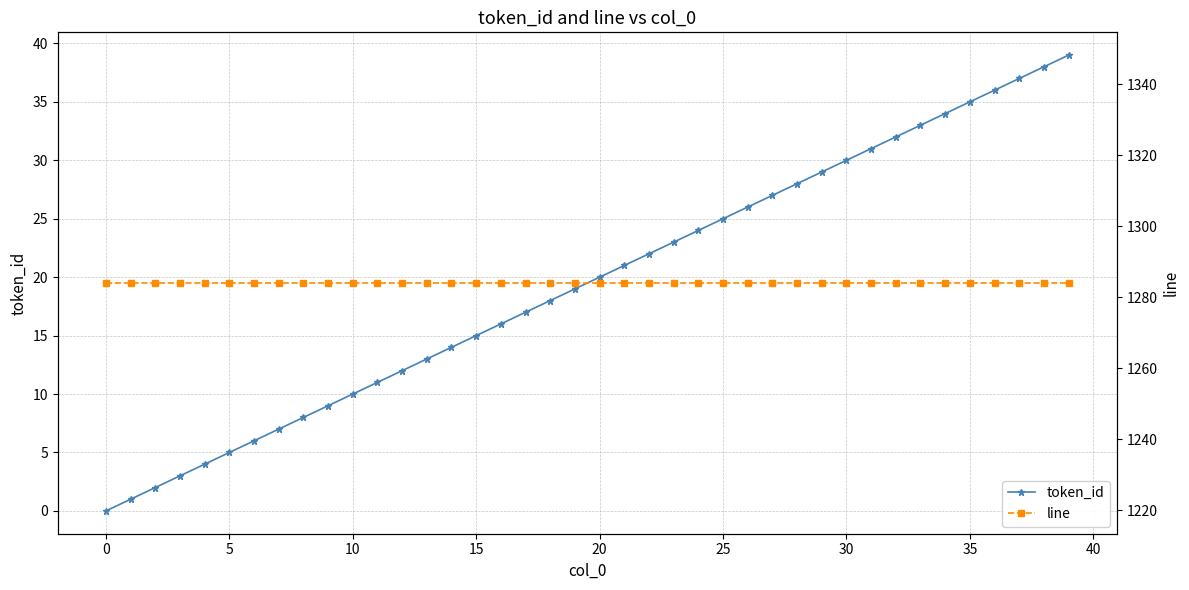

At which label does token_id reach its minimum?

0